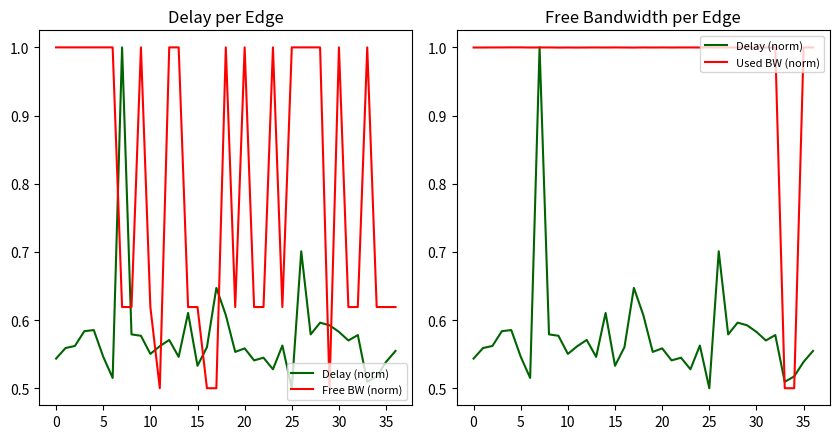

The value of Used BW (norm) at 17 is 1.0. True or false?

True